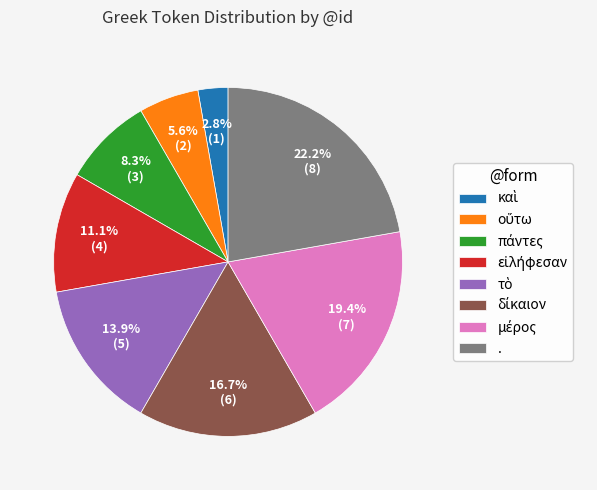

Is there any slice that represents more than half of the pie?

No